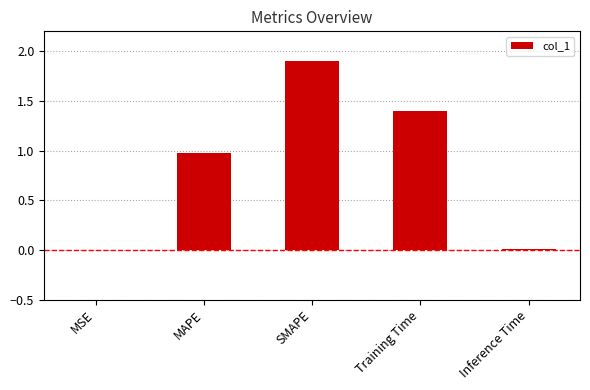

Which category has the highest value across all series?

SMAPE